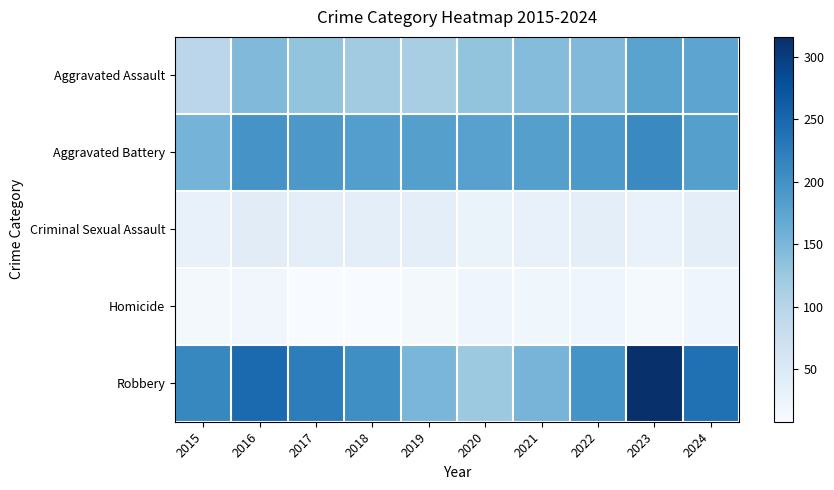

Reading left to right, list all the values displayed in this chart.

Aggravated Assault: 2015=95	2016=146	2017=131	2018=119	2019=113	2020=131	2021=142	2022=146	2023=177	2024=175
Aggravated Battery: 2015=154	2016=196	2017=191	2018=183	2019=182	2020=180	2021=182	2022=190	2023=209	2024=182
Criminal Sexual Assault: 2015=31	2016=42	2017=39	2018=38	2019=37	2020=28	2021=31	2022=39	2023=29	2024=37
Homicide: 2015=13	2016=18	2017=8	2018=8	2019=14	2020=22	2021=20	2022=21	2023=12	2024=22
Robbery: 2015=212	2016=247	2017=224	2018=204	2019=150	2020=124	2021=153	2022=198	2023=316	2024=239